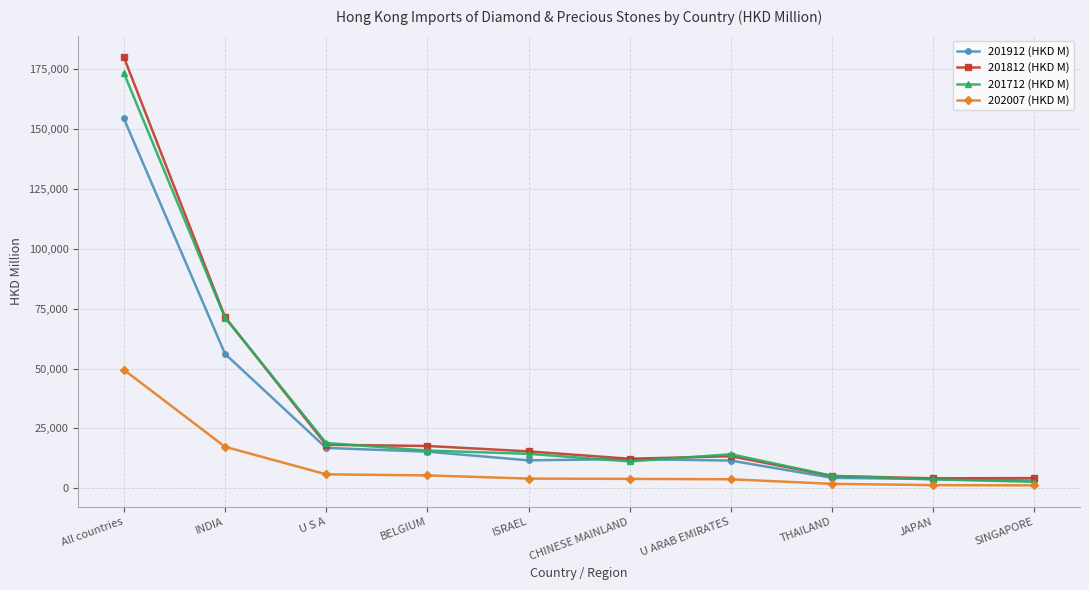

Is this an area chart (filled region under the line)?

No